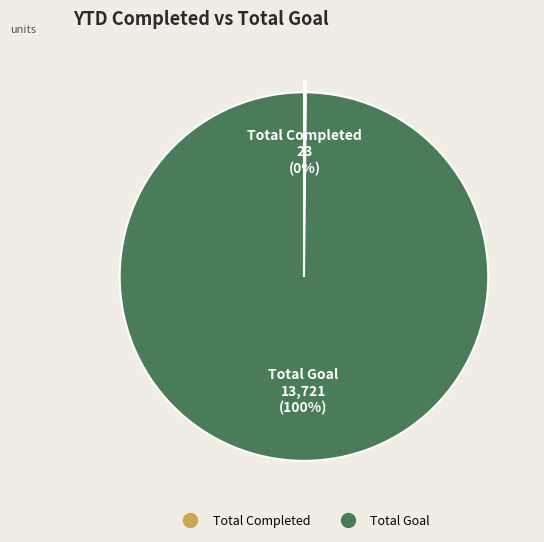

To the nearest percent, what portion does Total Goal represent?

100%